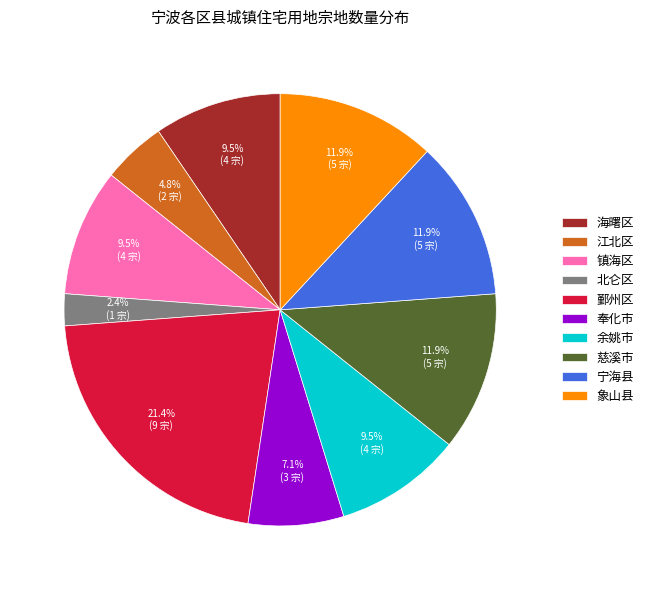

Do 镇海区 and 海曙区 together represent more than half of the pie?

No